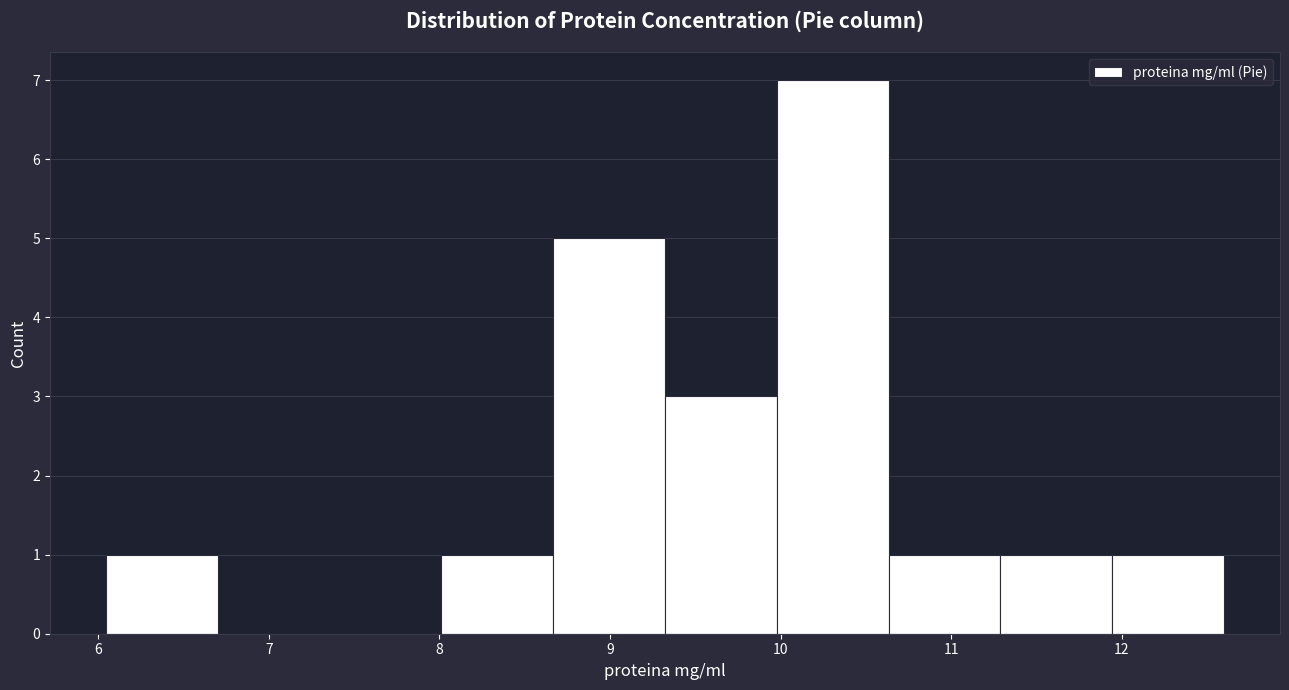

Which range on the x-axis has the tallest bar?

10.0 to 10.6